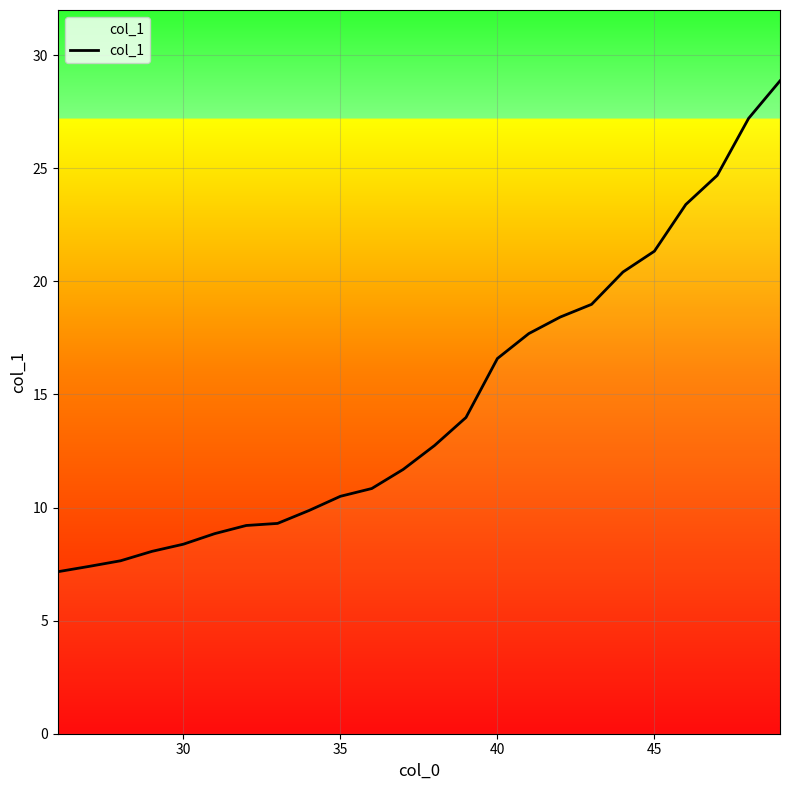

What is the difference between the maximum and minimum values?

21.7